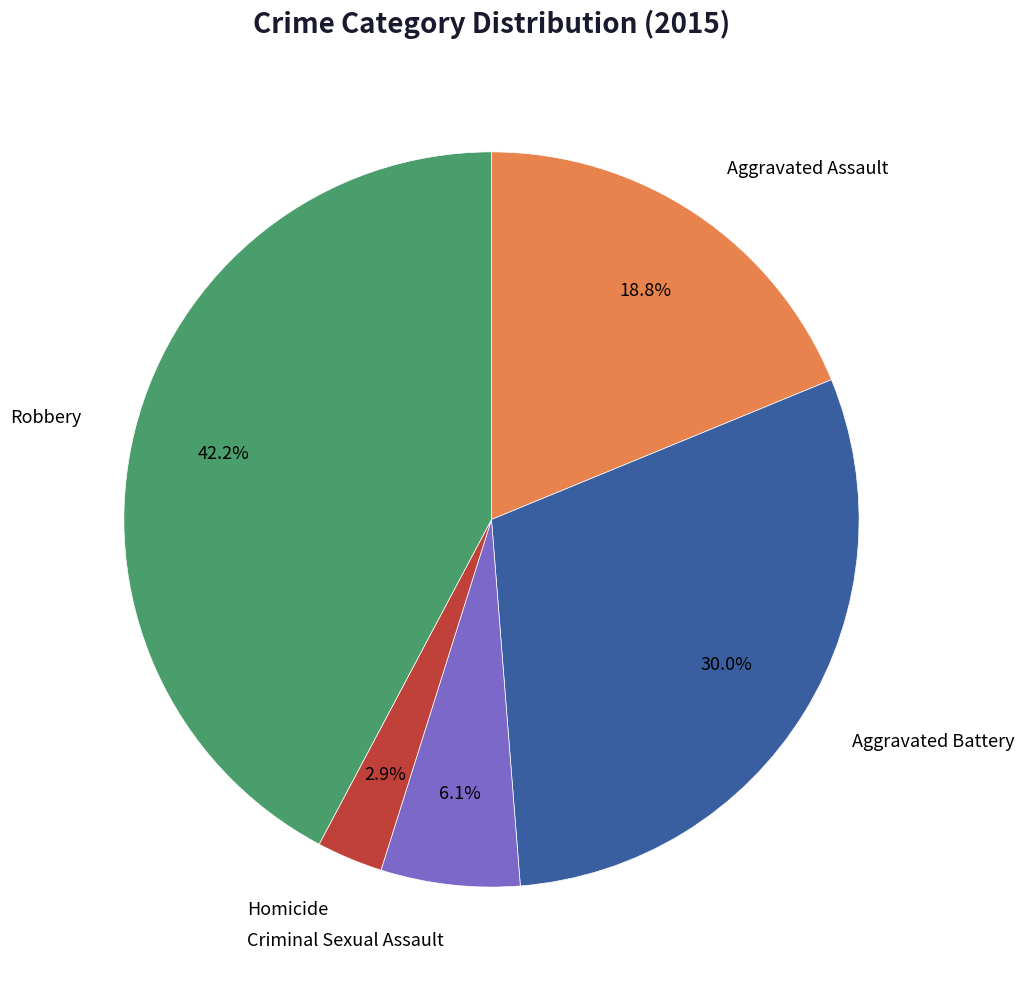

Is there any slice that represents more than half of the pie?

No